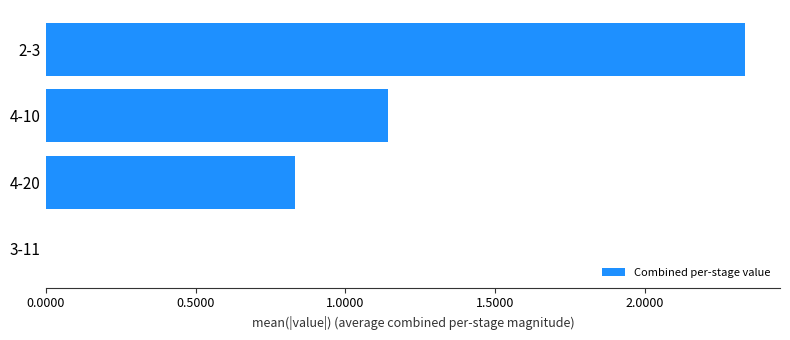

How many values are between 0 and 2?

3